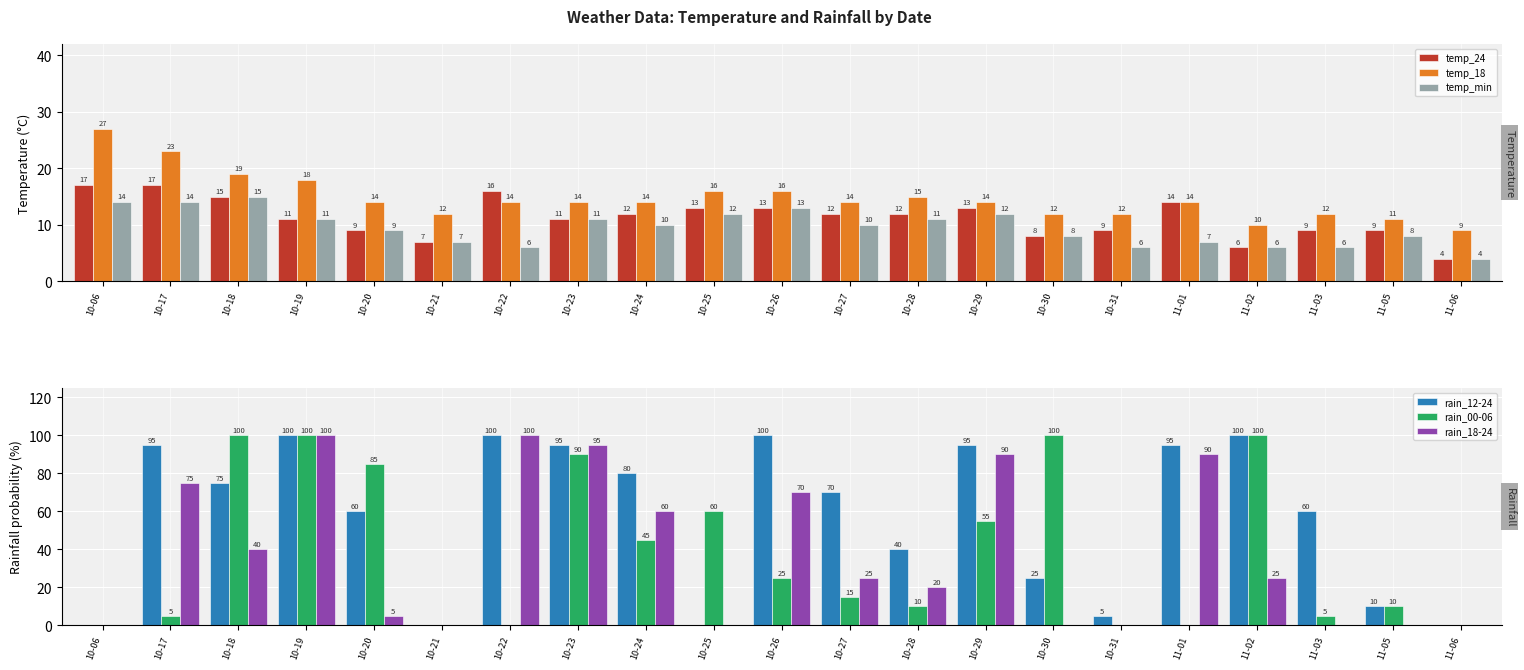

Reading left to right, list all the values displayed in this chart.

temp_24: 10-06=17	10-17=17	10-18=15	10-19=11	10-20=9	10-21=7	10-22=16	10-23=11	10-24=12	10-25=13	10-26=13	10-27=12	10-28=12	10-29=13	10-30=8	10-31=9	11-01=14	11-02=6	11-03=9	11-05=9	11-06=4
temp_18: 10-06=27	10-17=23	10-18=19	10-19=18	10-20=14	10-21=12	10-22=14	10-23=14	10-24=14	10-25=16	10-26=16	10-27=14	10-28=15	10-29=14	10-30=12	10-31=12	11-01=14	11-02=10	11-03=12	11-05=11	11-06=9
temp_min: 10-06=14	10-17=14	10-18=15	10-19=11	10-20=9	10-21=7	10-22=6	10-23=11	10-24=10	10-25=12	10-26=13	10-27=10	10-28=11	10-29=12	10-30=8	10-31=6	11-01=7	11-02=6	11-03=6	11-05=8	11-06=4
rain_12-24: 10-06=0	10-17=95	10-18=75	10-19=100	10-20=60	10-21=0	10-22=100	10-23=95	10-24=80	10-25=0	10-26=100	10-27=70	10-28=40	10-29=95	10-30=25	10-31=5	11-01=95	11-02=100	11-03=60	11-05=10	11-06=0
rain_00-06: 10-06=0	10-17=5	10-18=100	10-19=100	10-20=85	10-21=0	10-22=0	10-23=90	10-24=45	10-25=60	10-26=25	10-27=15	10-28=10	10-29=55	10-30=100	10-31=0	11-01=0	11-02=100	11-03=5	11-05=10	11-06=0
rain_18-24: 10-06=0	10-17=75	10-18=40	10-19=100	10-20=5	10-21=0	10-22=100	10-23=95	10-24=60	10-25=0	10-26=70	10-27=25	10-28=20	10-29=90	10-30=0	10-31=0	11-01=90	11-02=25	11-03=0	11-05=0	11-06=0